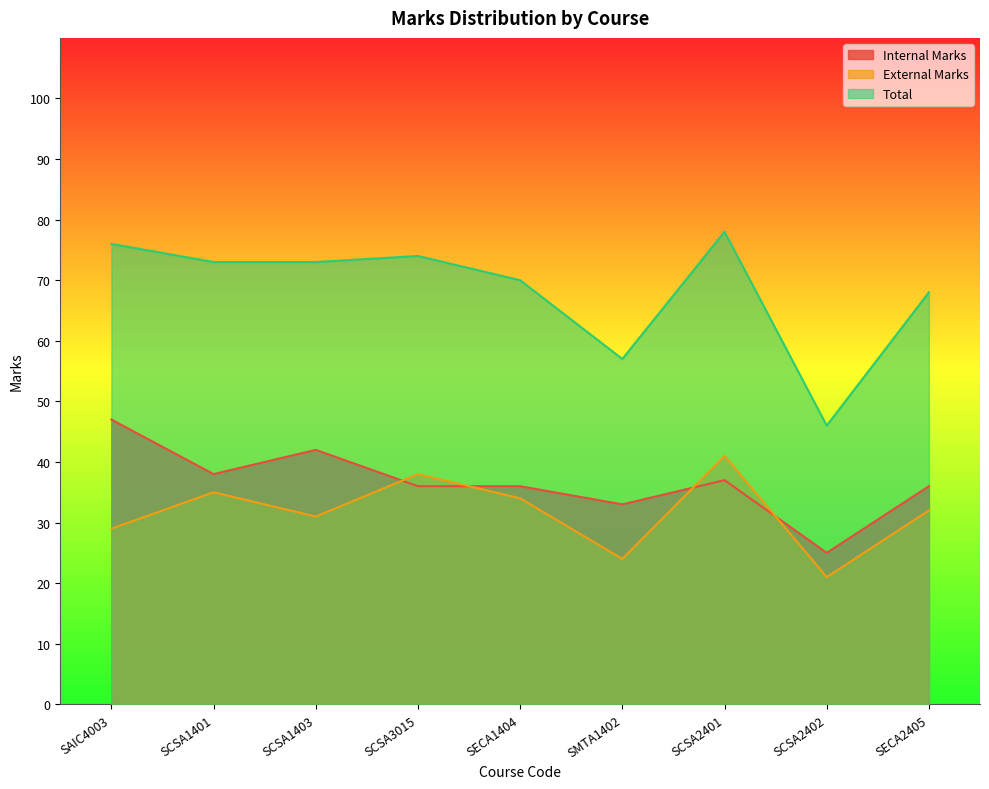

List the labels in order of Total value, smallest first.

SCSA2402, SMTA1402, SECA2405, SECA1404, SCSA1401, SCSA1403, SCSA3015, SAIC4003, SCSA2401